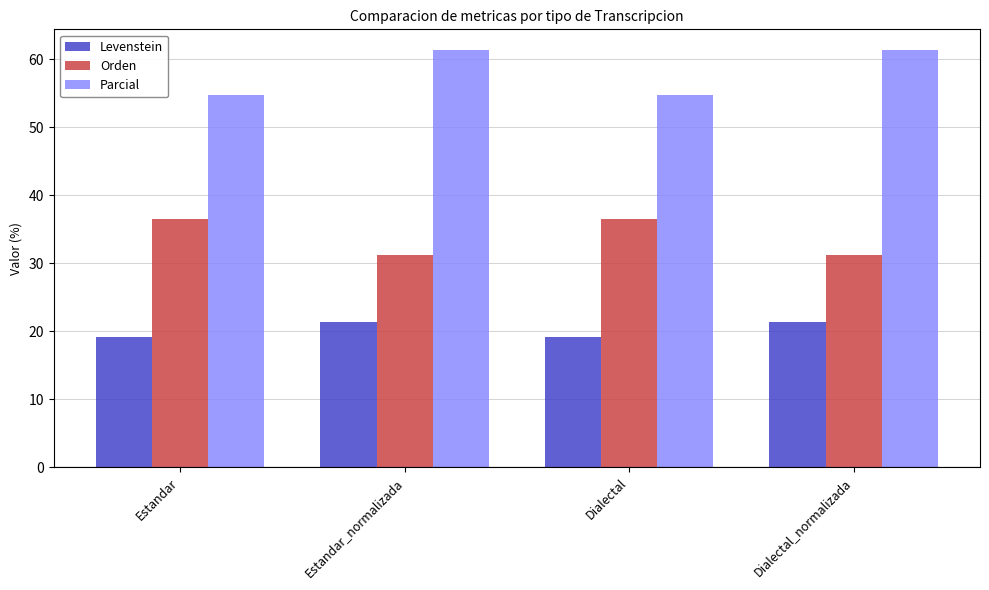

Rank the series by their average value, from highest to lowest.

Parcial, Orden, Levenstein